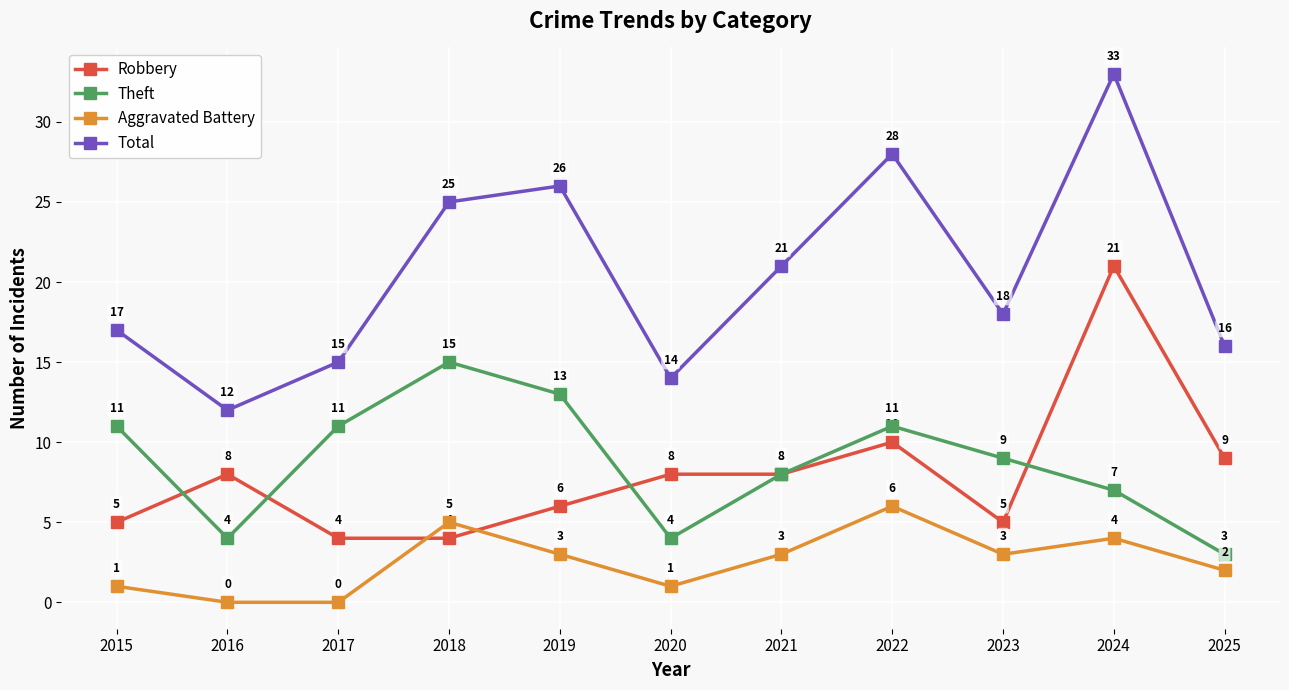

Count the number of categories in the chart.

11